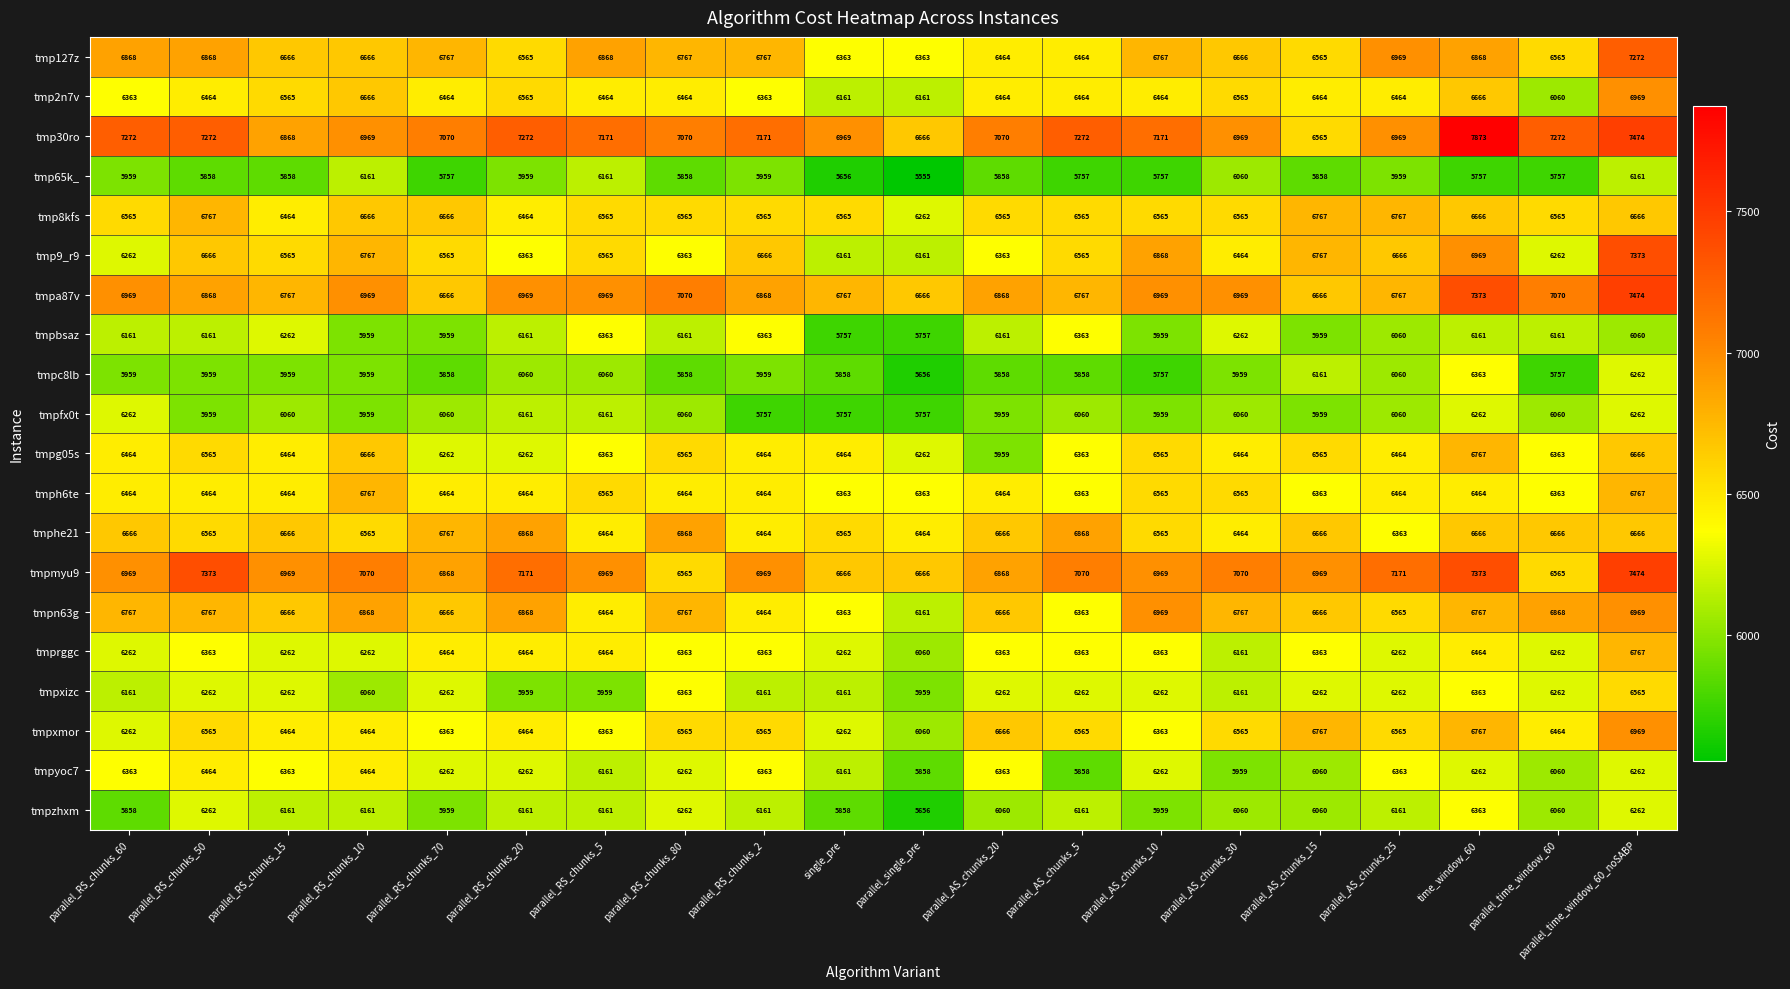

The tmp9_r9 series shows 6565 at parallel_RS_chunks_5. True or false?

True